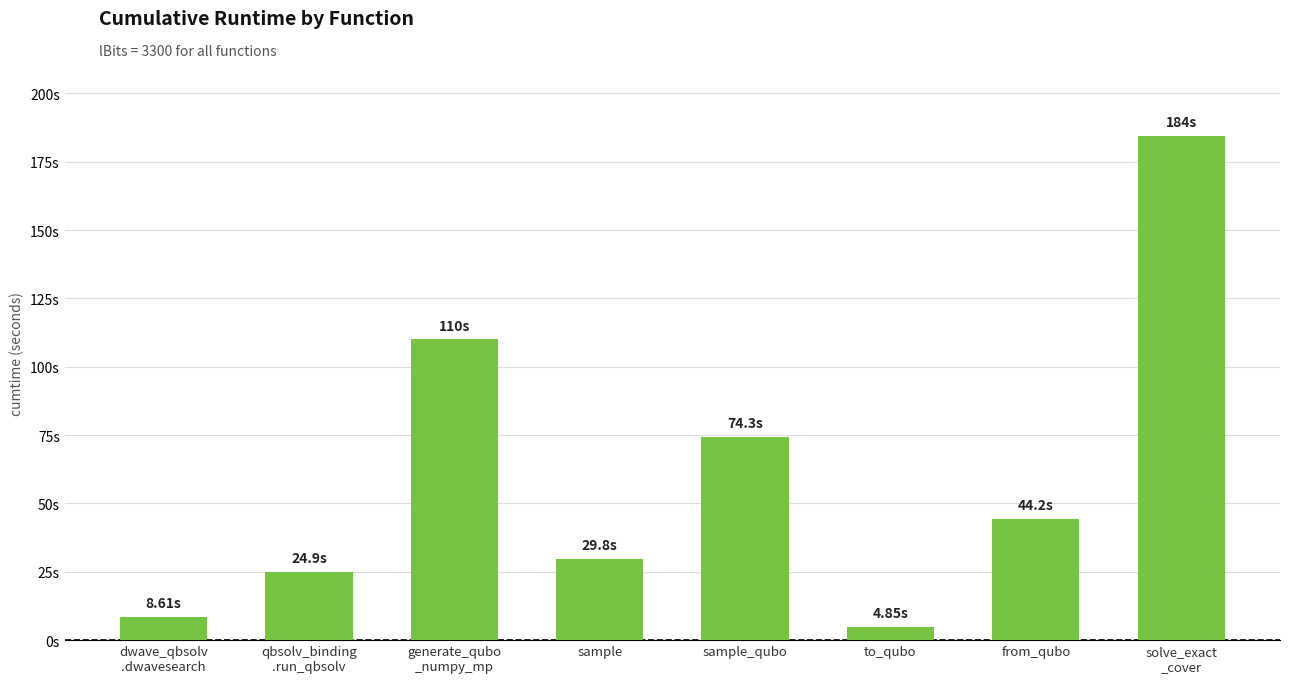

List the labels in order of value, smallest first.

to_qubo, dwave_qbsolv
.dwavesearch, qbsolv_binding
.run_qbsolv, sample, from_qubo, sample_qubo, generate_qubo
_numpy_mp, solve_exact
_cover